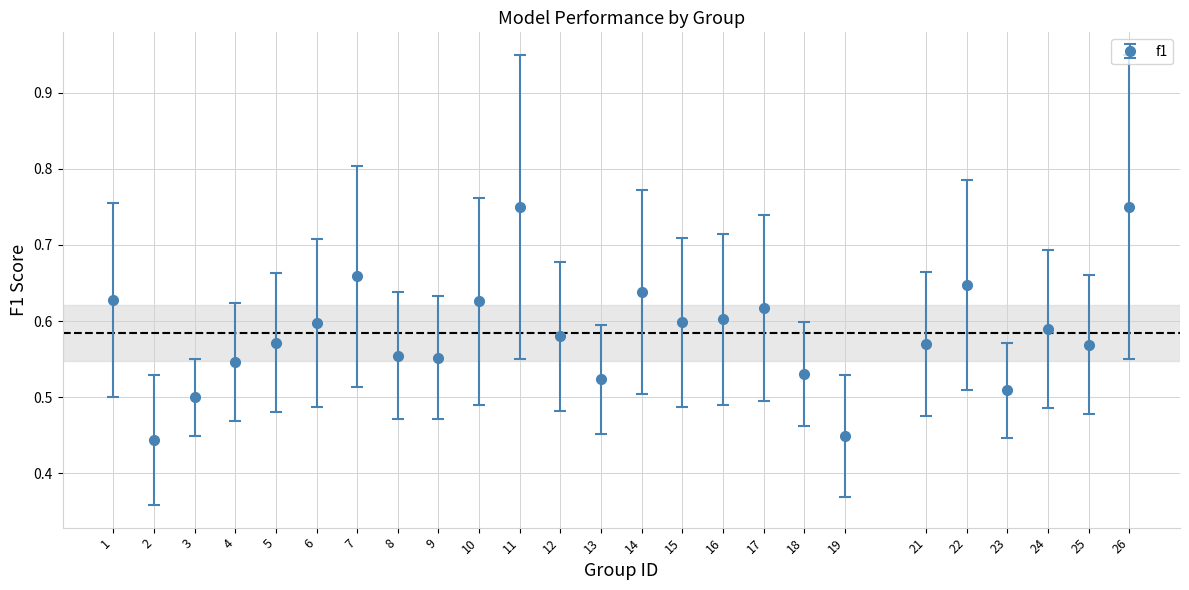

Between 6 and 19, which is larger?

6